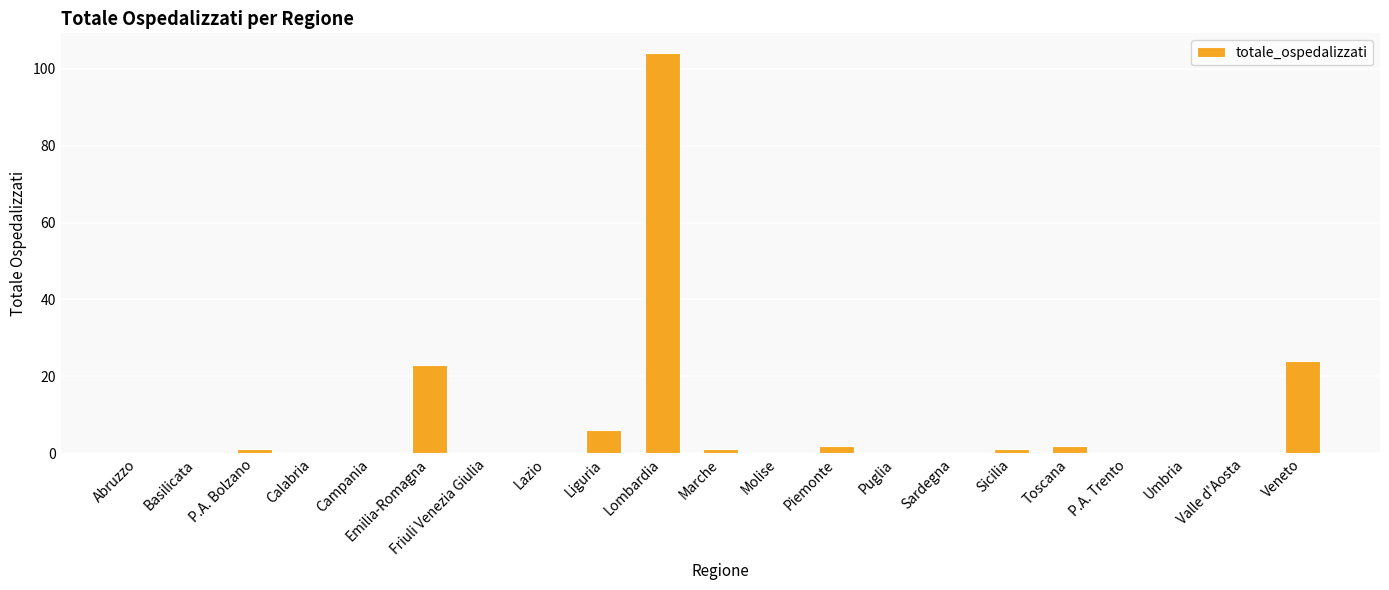

What is the maximum value shown in the chart?

104